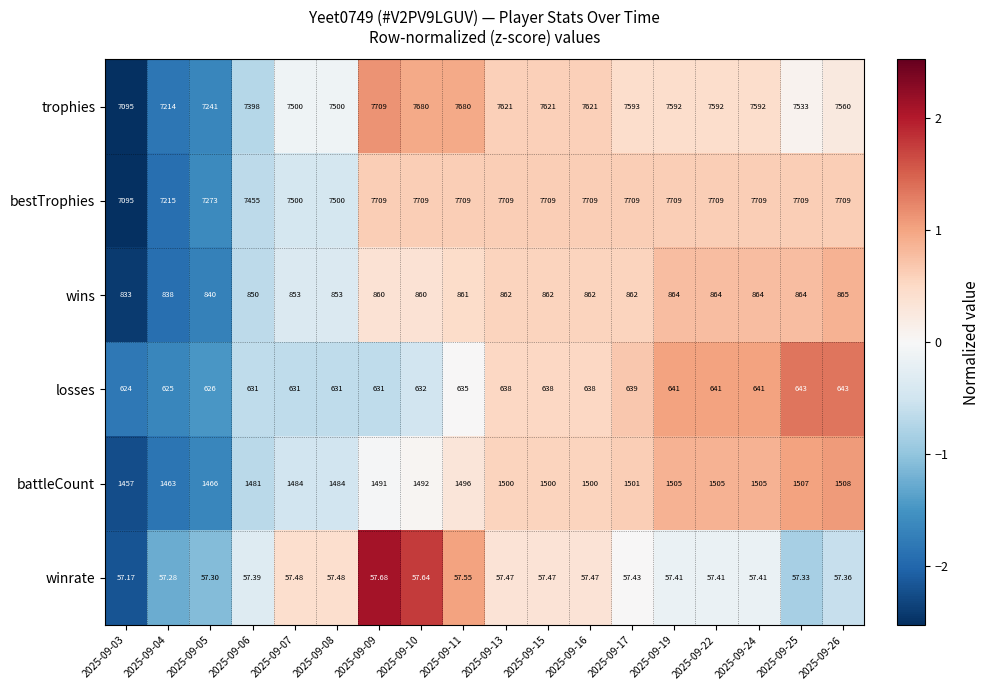

Count the number of data series in this chart.

6